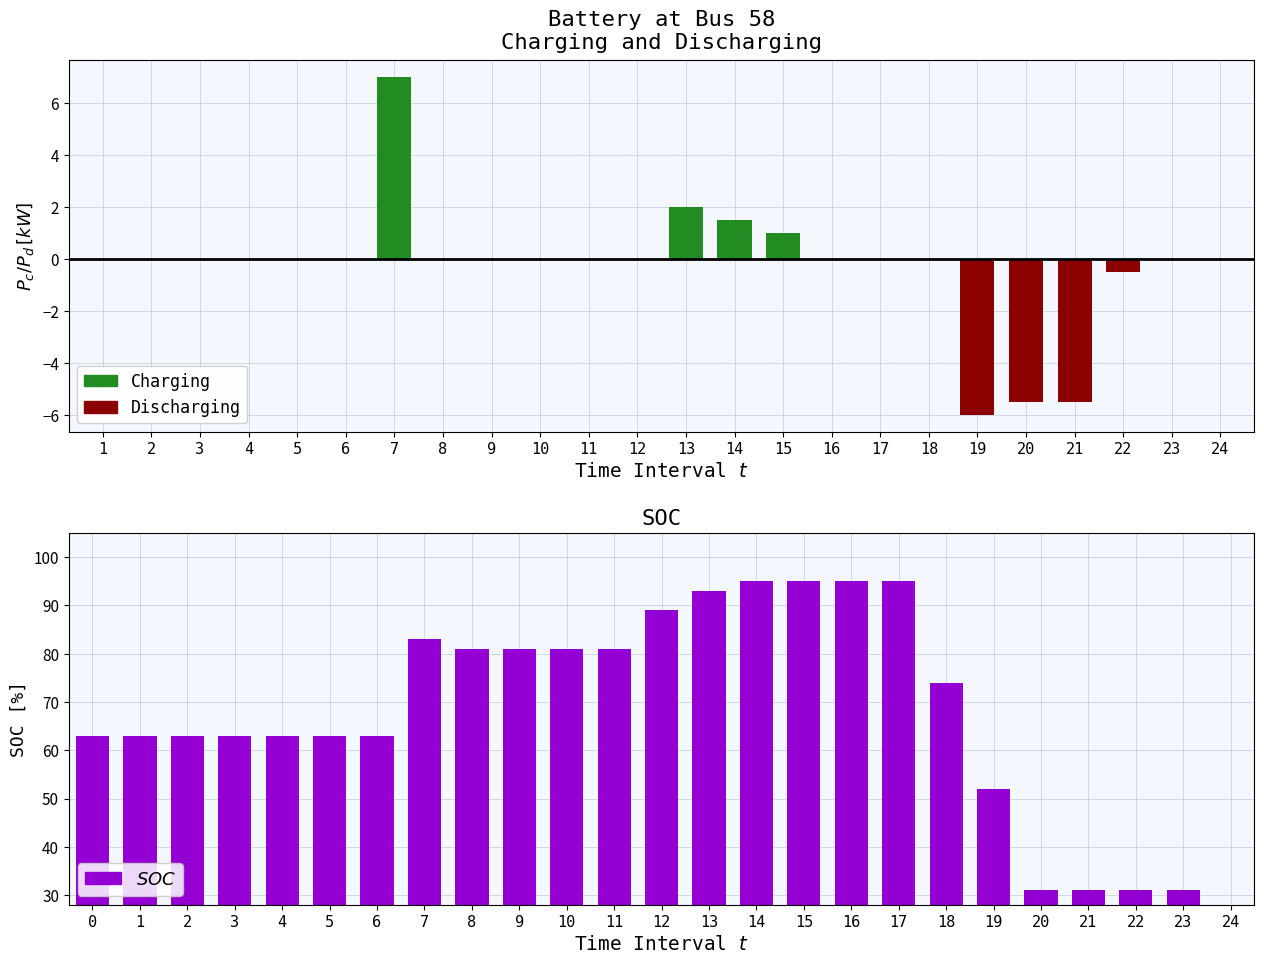

At how many categories does at least one series exceed 61?

19